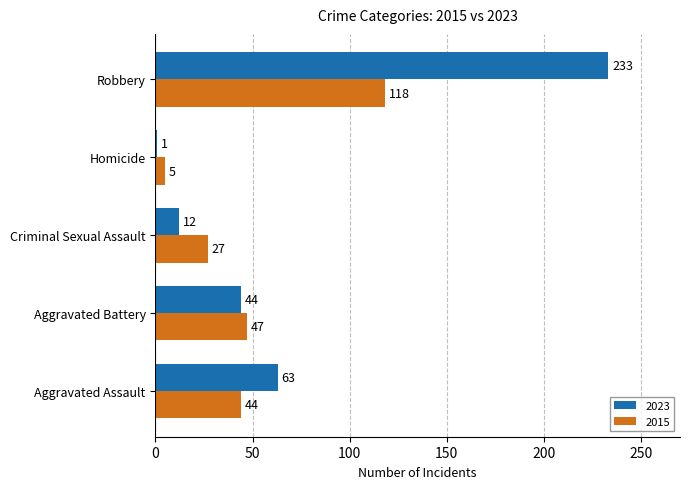

True or false: 2015 has a value of 198 at Robbery.

False